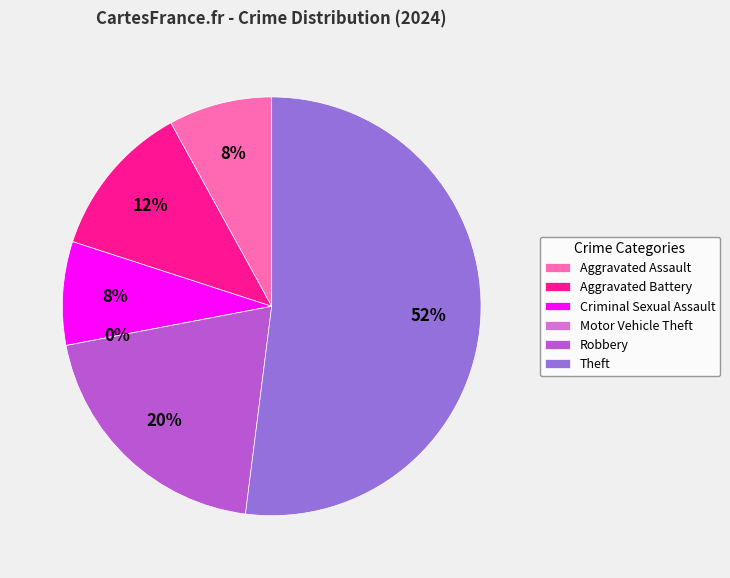

Rank the categories by value from lowest to highest.

Motor Vehicle Theft, Aggravated Assault, Criminal Sexual Assault, Aggravated Battery, Robbery, Theft